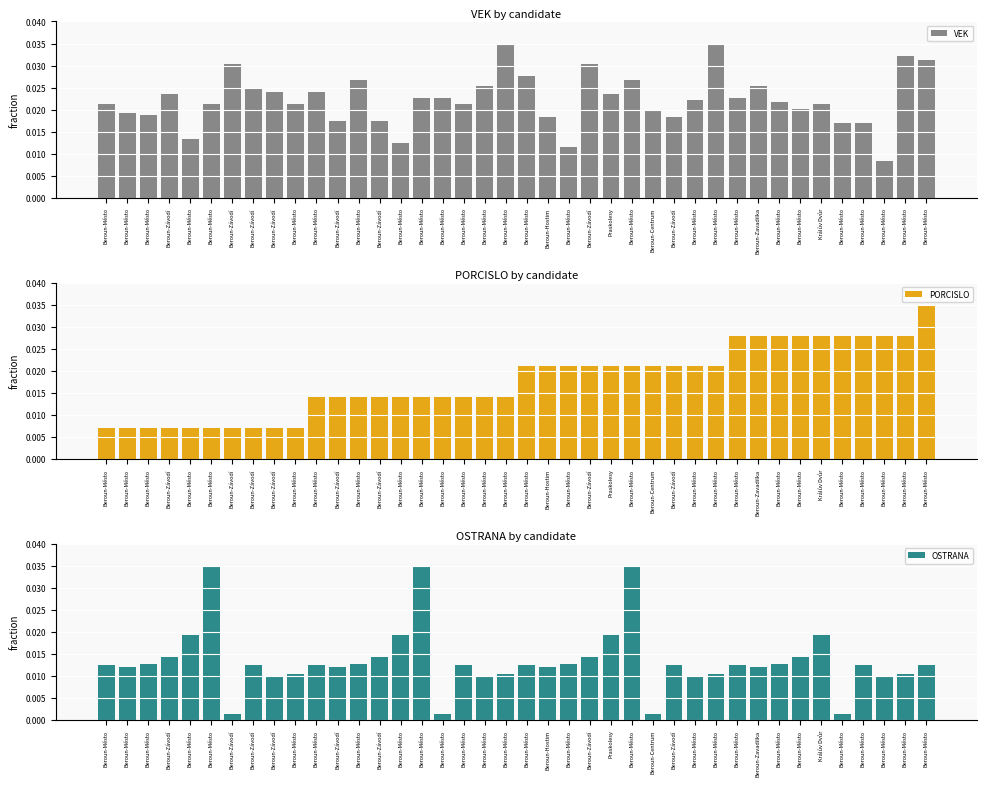

The value of PORCISLO at Beroun-Město is 0.0. True or false?

True